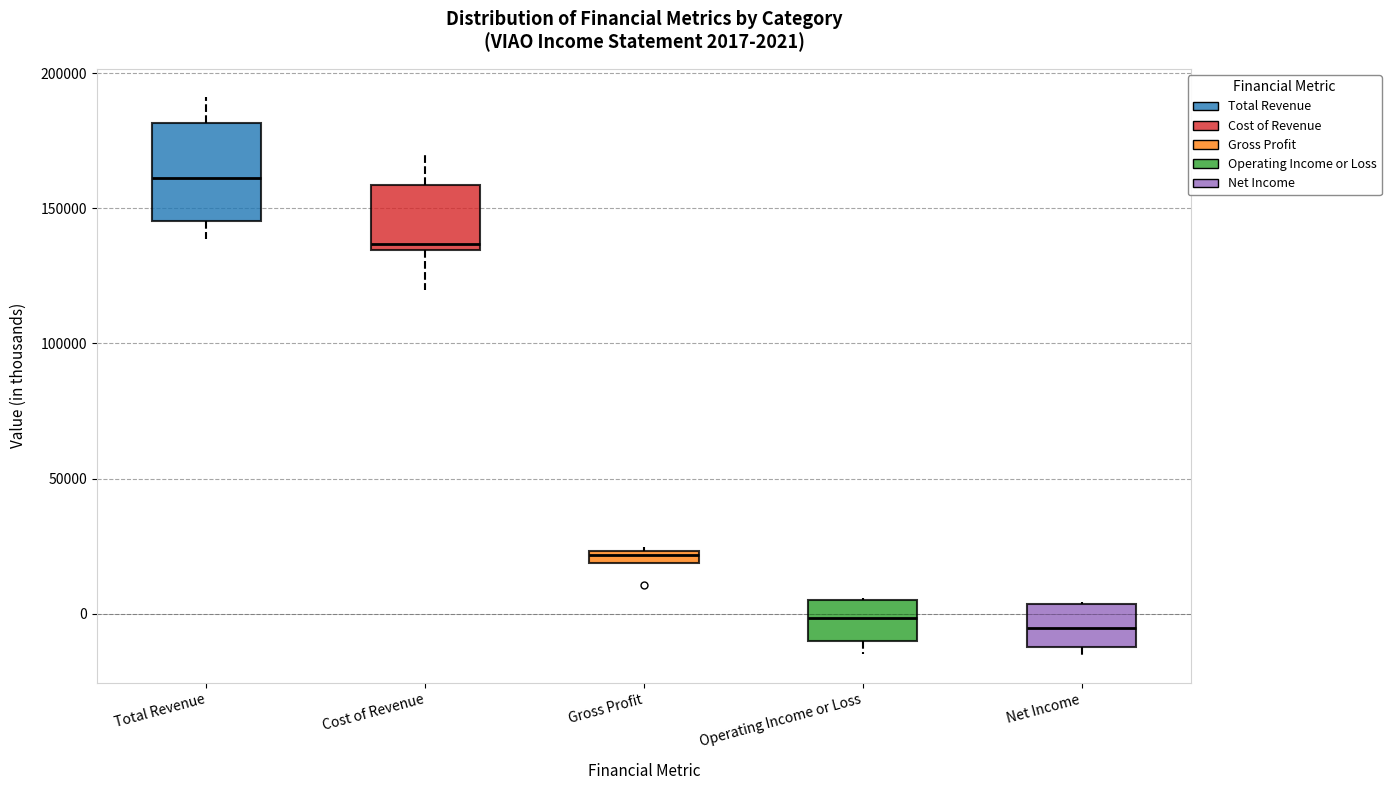

Which box is the tallest, from its lower edge to its upper edge?

Total Revenue